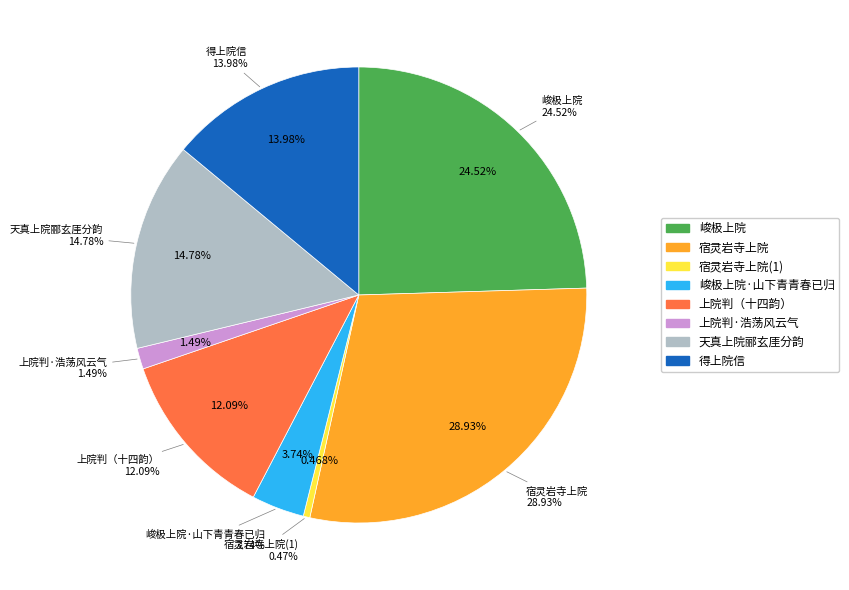

Rank the categories by value from highest to lowest.

宿灵岩寺上院, 峻极上院, 天真上院郦玄厓分韵, 得上院信, 上院判（十四韵）, 峻极上院·山下青青春已归, 上院判·浩荡风云气, 宿灵岩寺上院